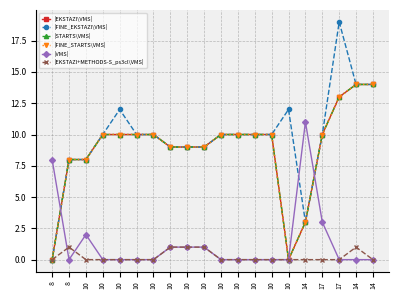

How many lines are shown in the chart?

6